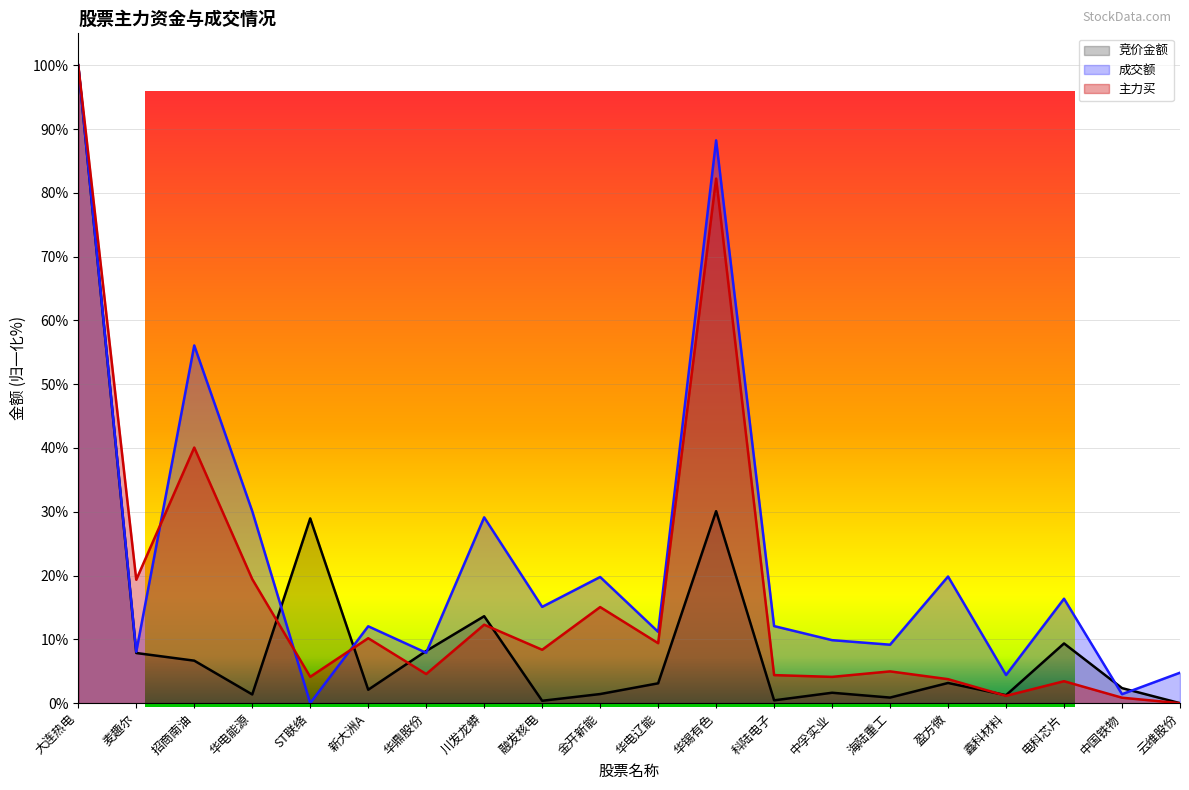

At which category does 成交额 reach its first local peak?

招商南油